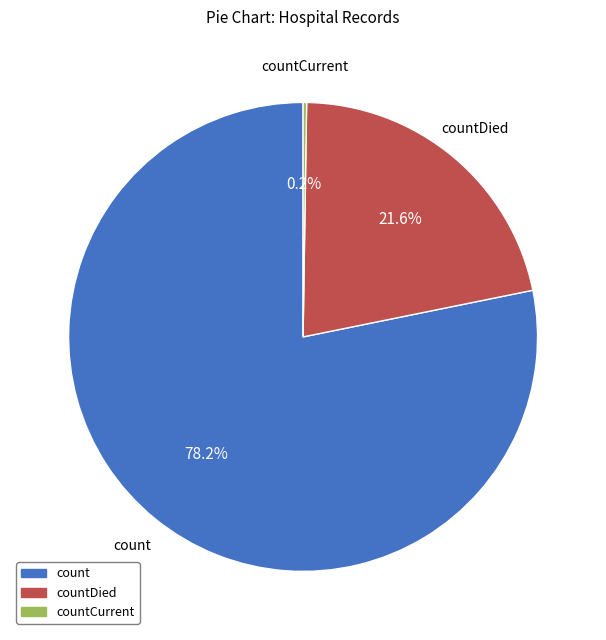

Which slice is the largest?

count